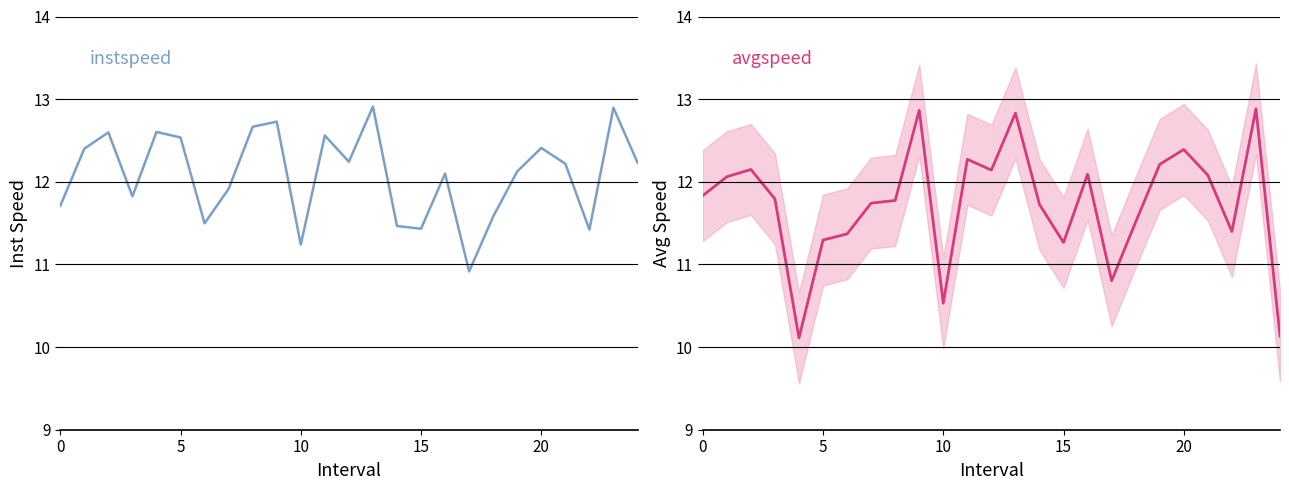

Count the number of data series in this chart.

2